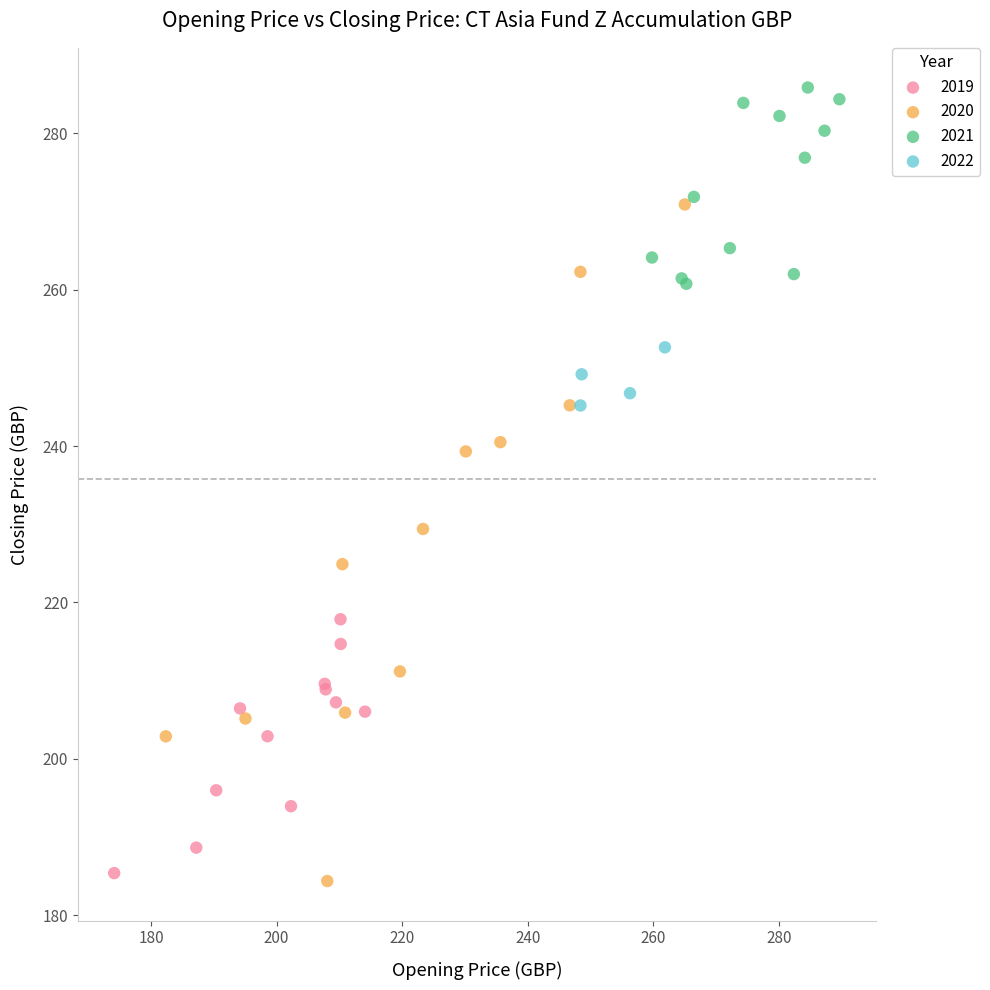

Which series has the widest spread of Y values?

2020